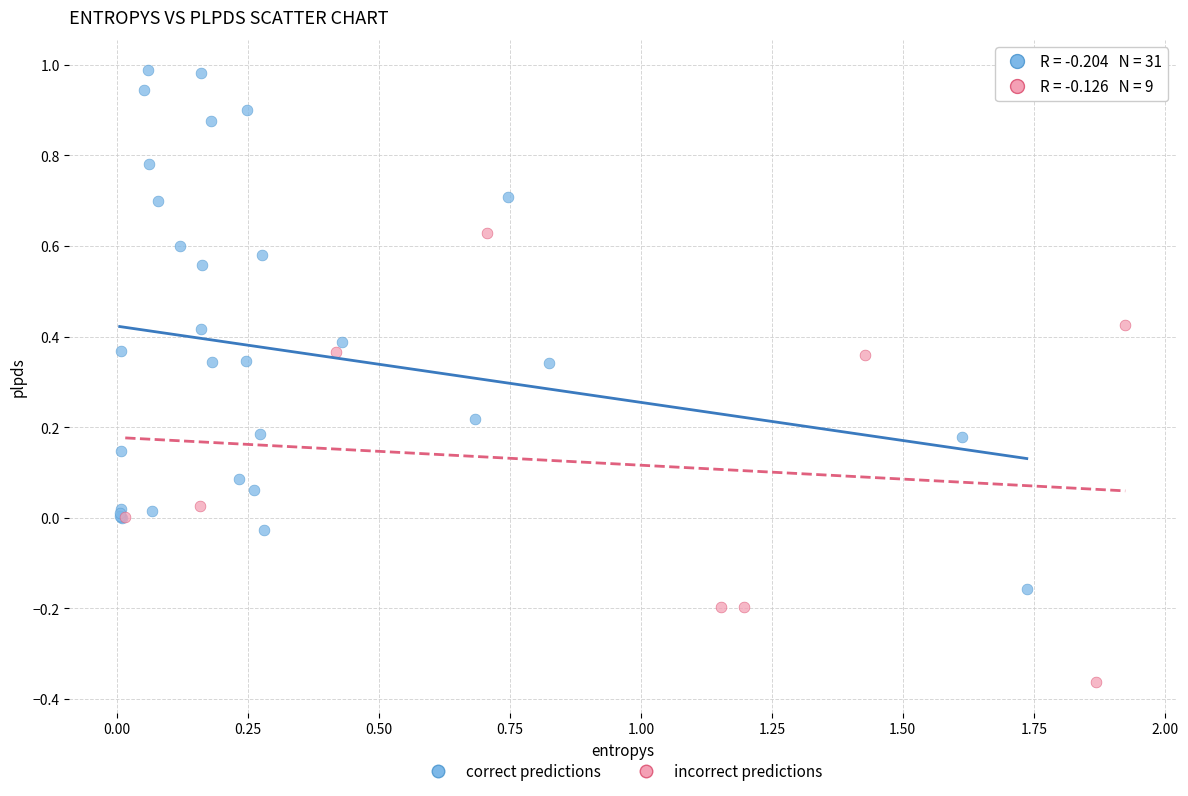

Which series has the widest spread of Y values?

correct predictions